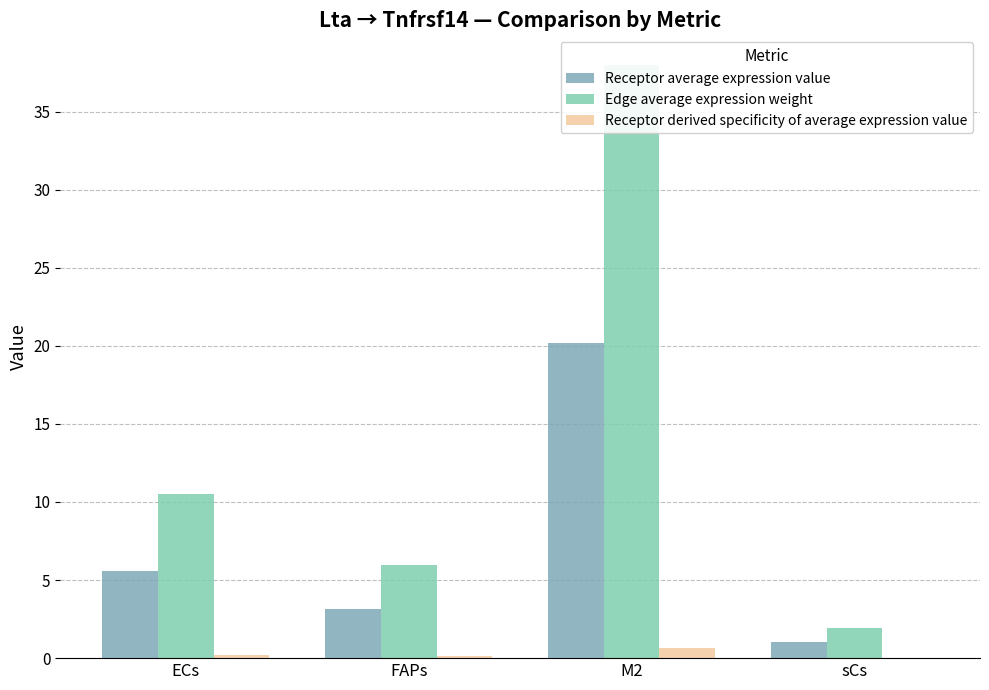

What is the sum of all Receptor average expression value values?

30.0